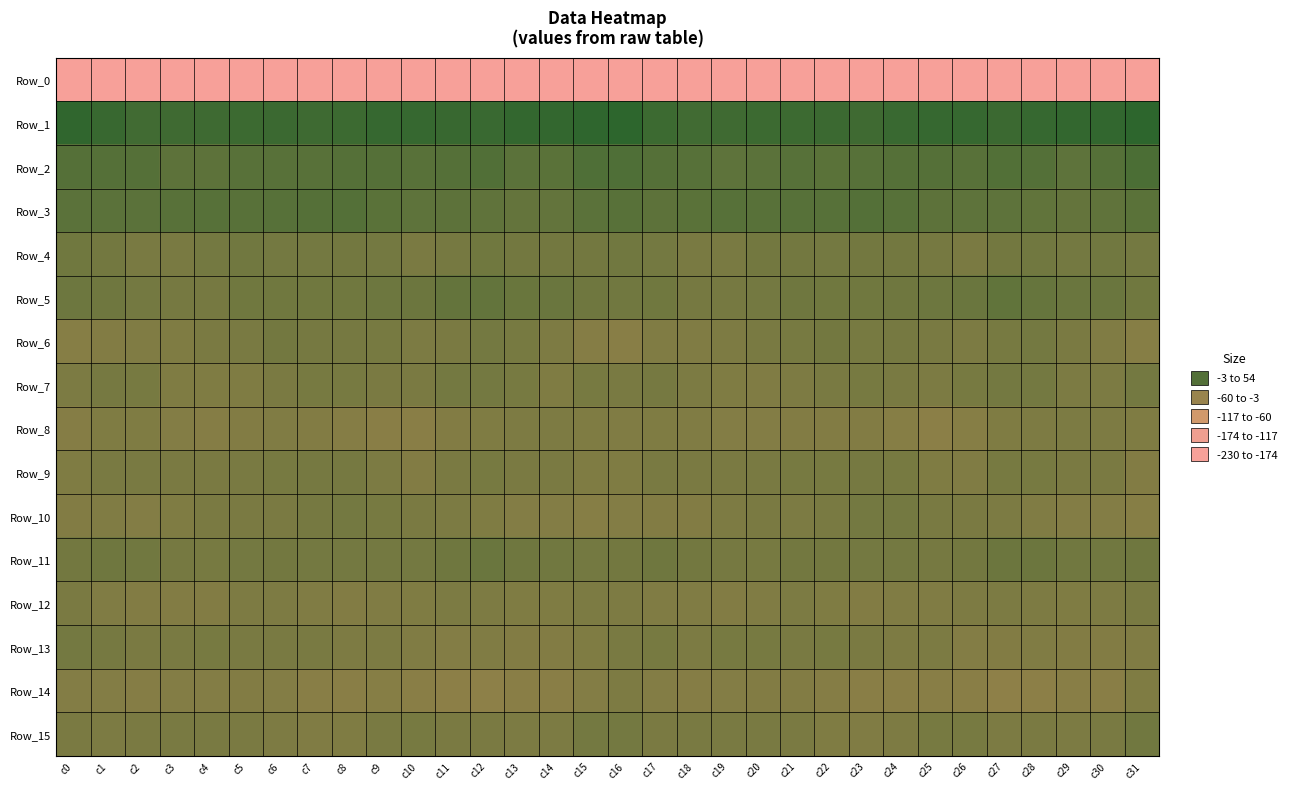

At which category does the chart reach its minimum across all series?

c0